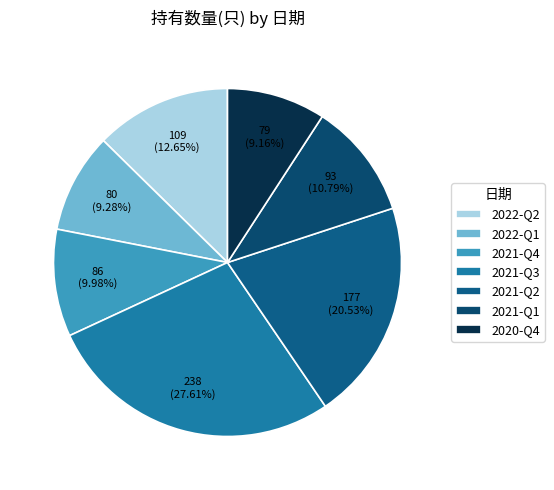

How much of the chart is everything except 2020-Q4?

90.8%